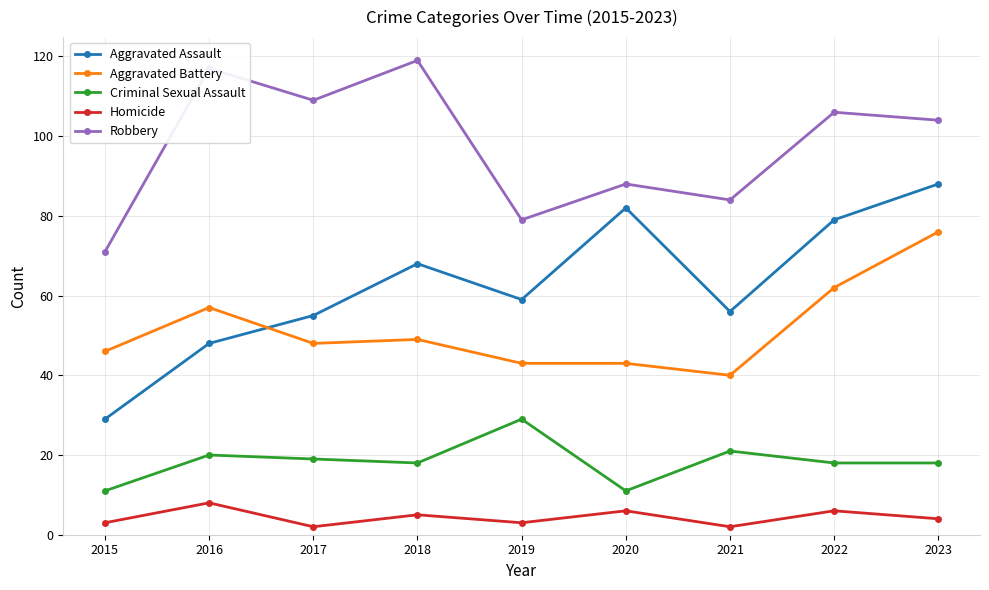

At which category is the sum across all series the highest?

2023